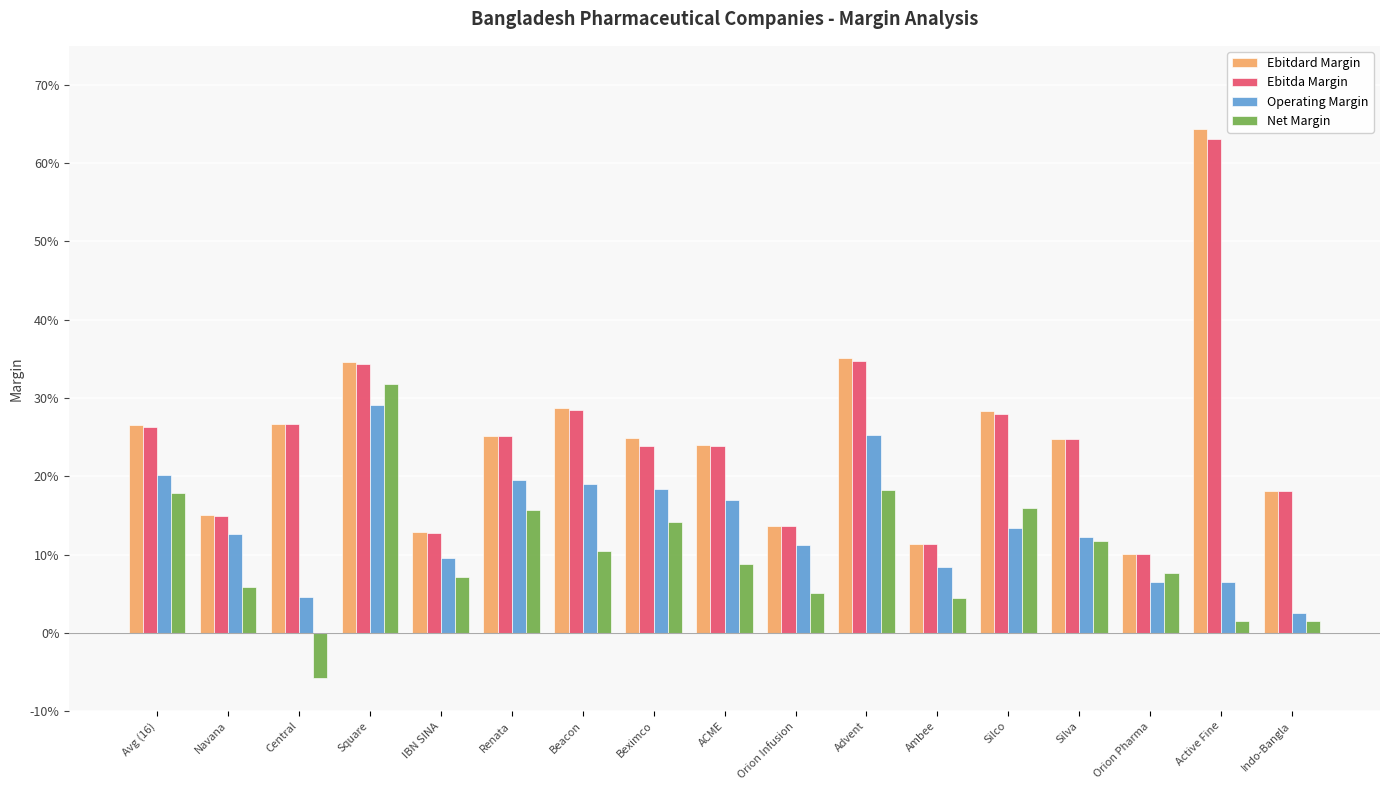

Is it true that Operating Margin equals 0.1 at Ambee?

False